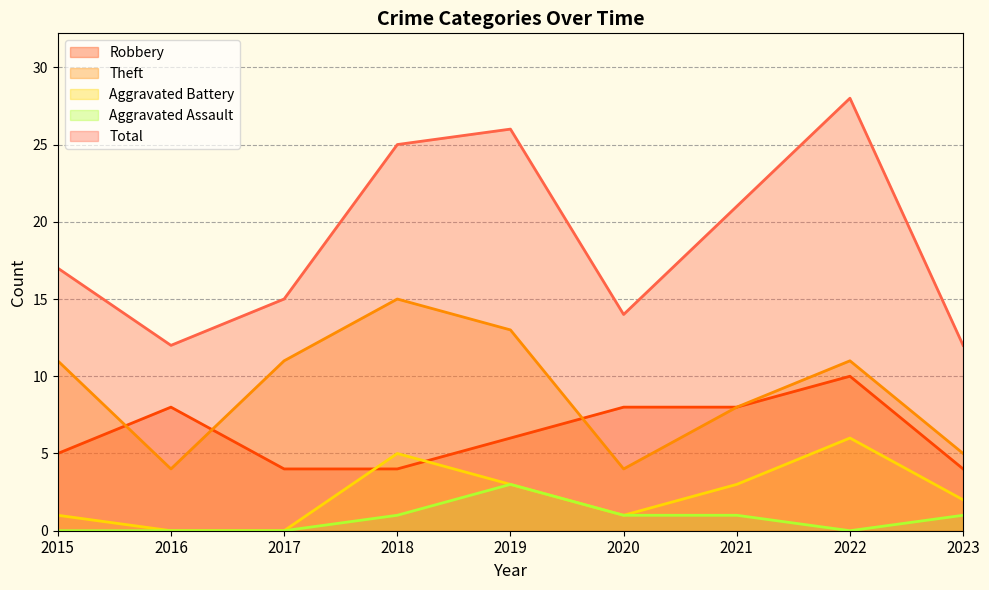

Which has a higher value, 2023 or 2020?

2020